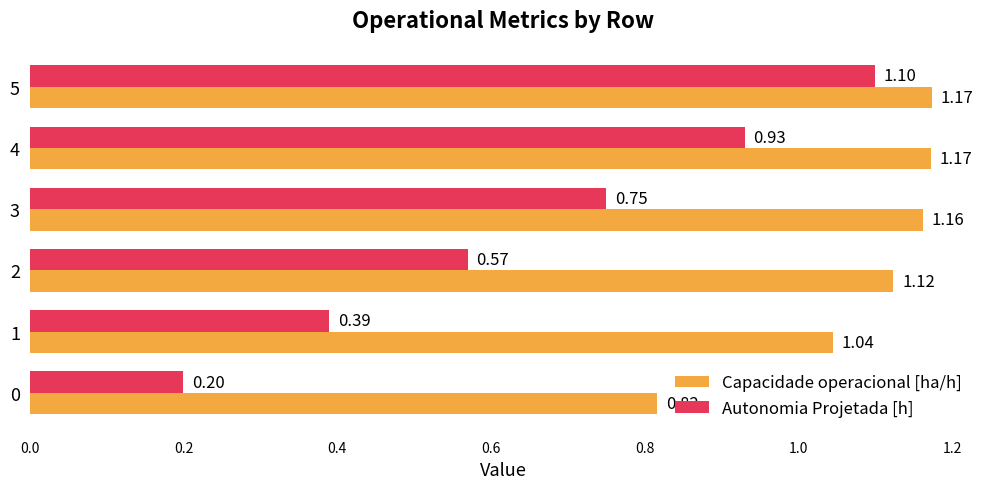

What is the sum of all Capacidade operacional [ha/h] values?

6.5